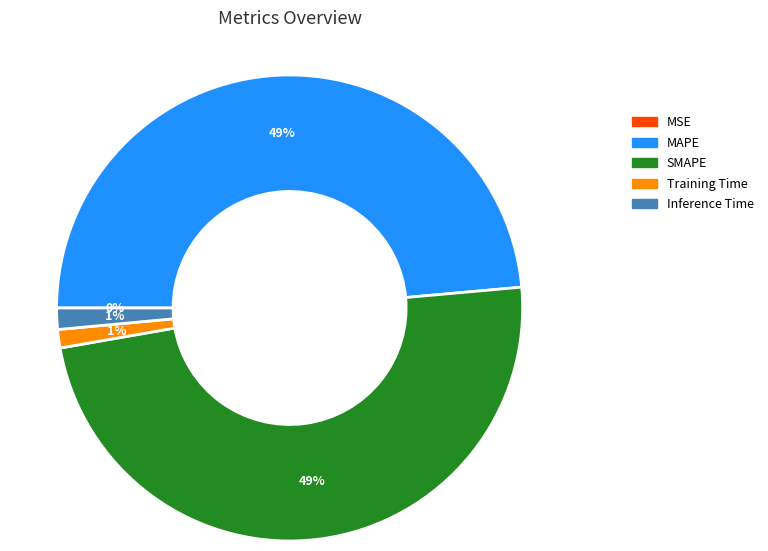

Is there any slice that represents more than half of the pie?

No